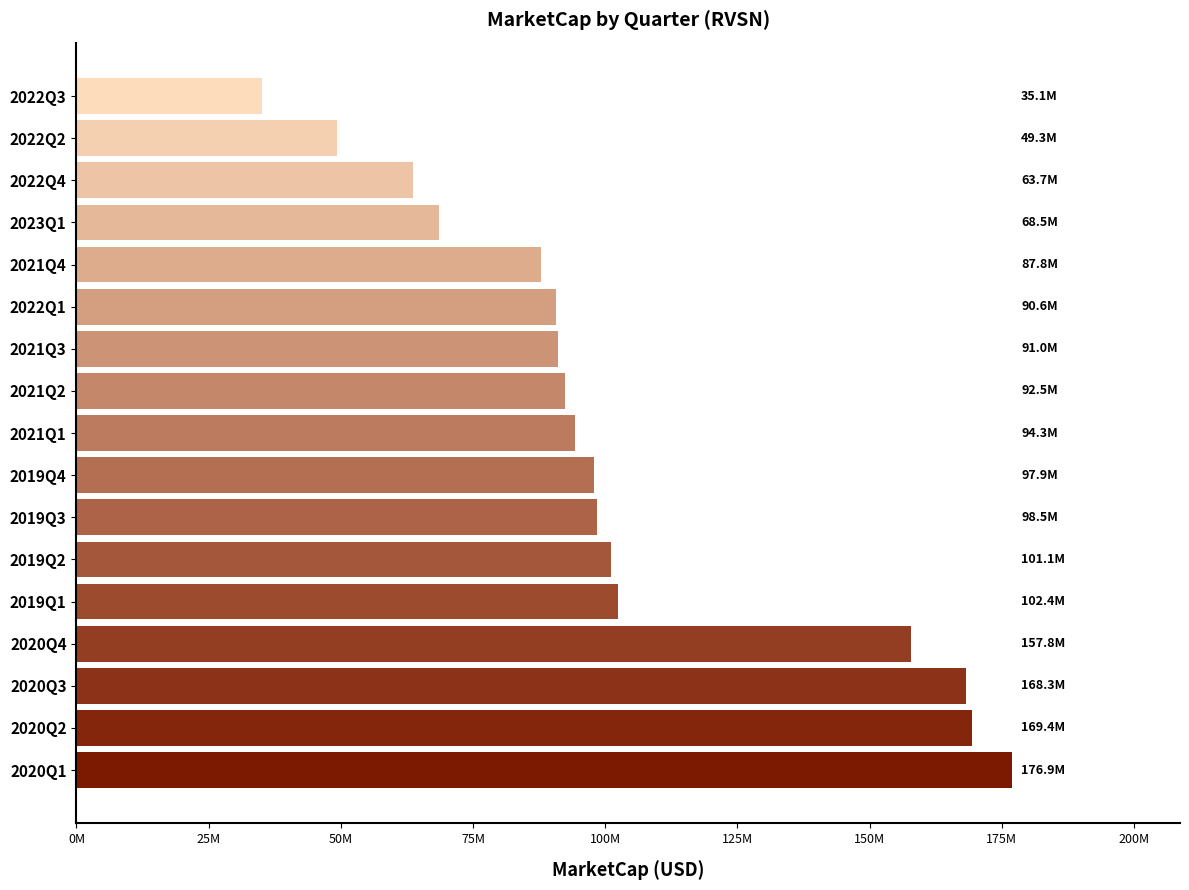

Where is the data nearest to the value 105992304?

2019Q1